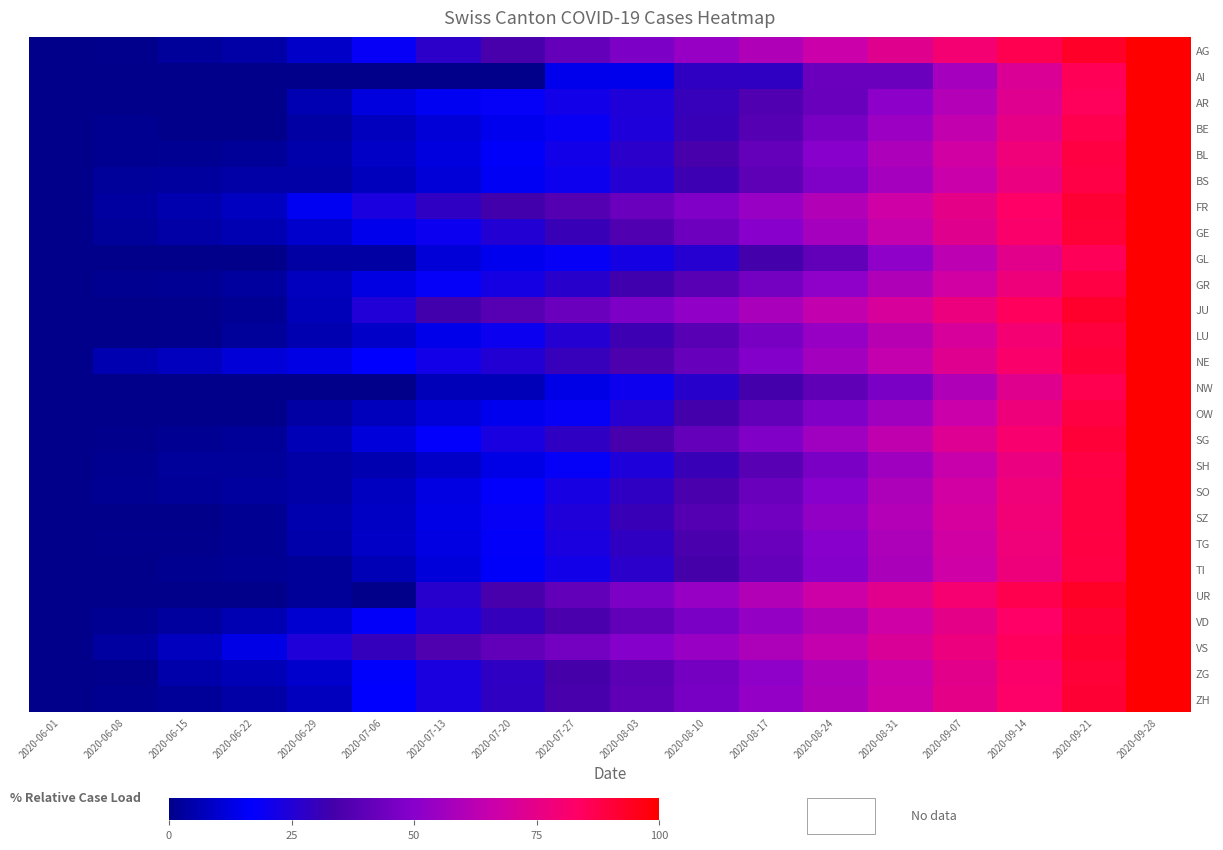

Which has a higher value, 2020-09-07 or 2020-07-06?

2020-09-07